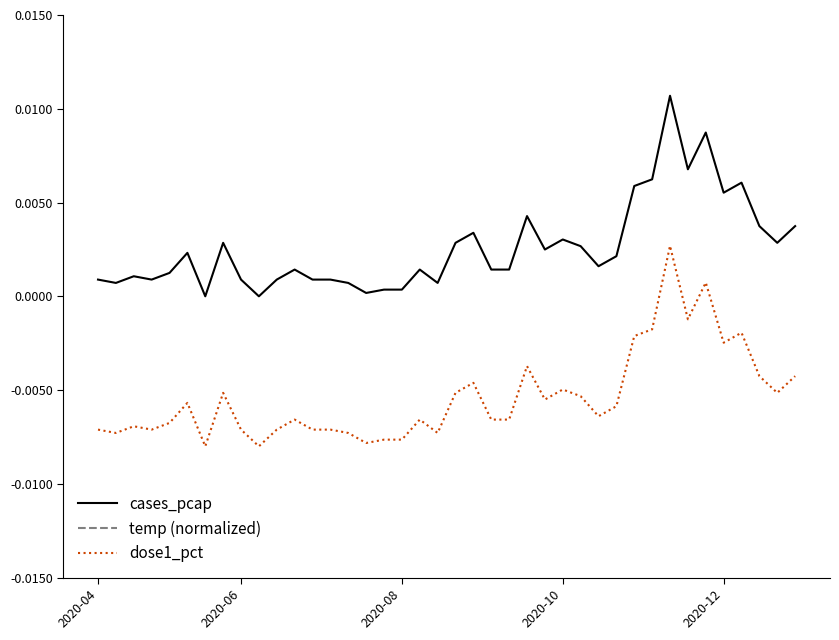

Count the temp (normalized) values in the range 0 to 1.

40